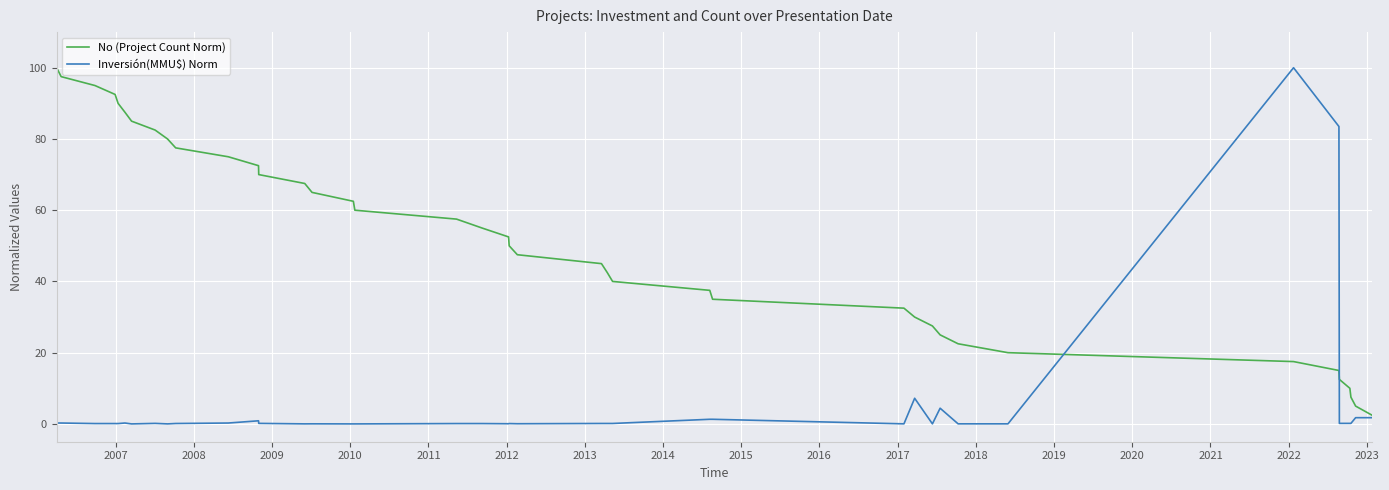

Which series has the largest total across all categories?

No (Project Count Norm)